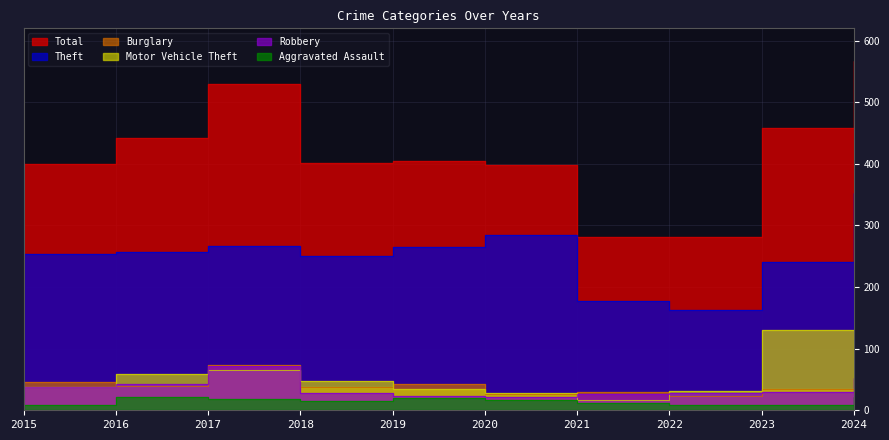

At which category is the sum across all series the highest?

2024